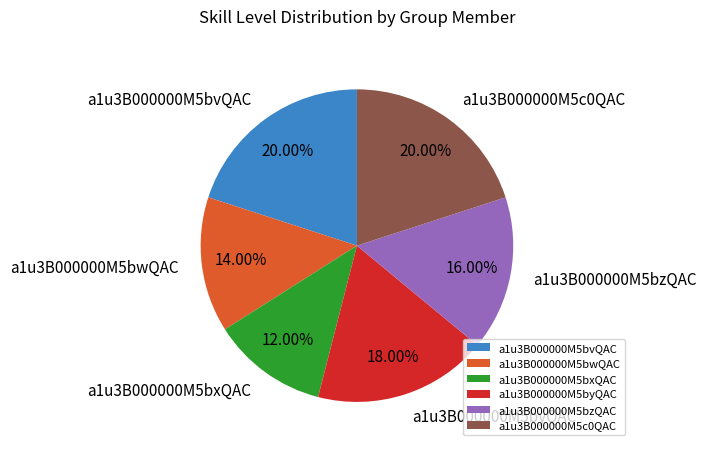

Combined, do a1u3B000000M5c0QAC and a1u3B000000M5byQAC account for over 50%?

No